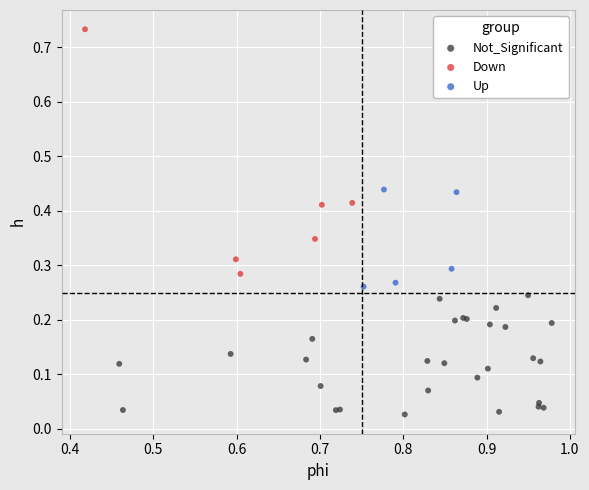

Which series reaches the maximum Y coordinate?

Down